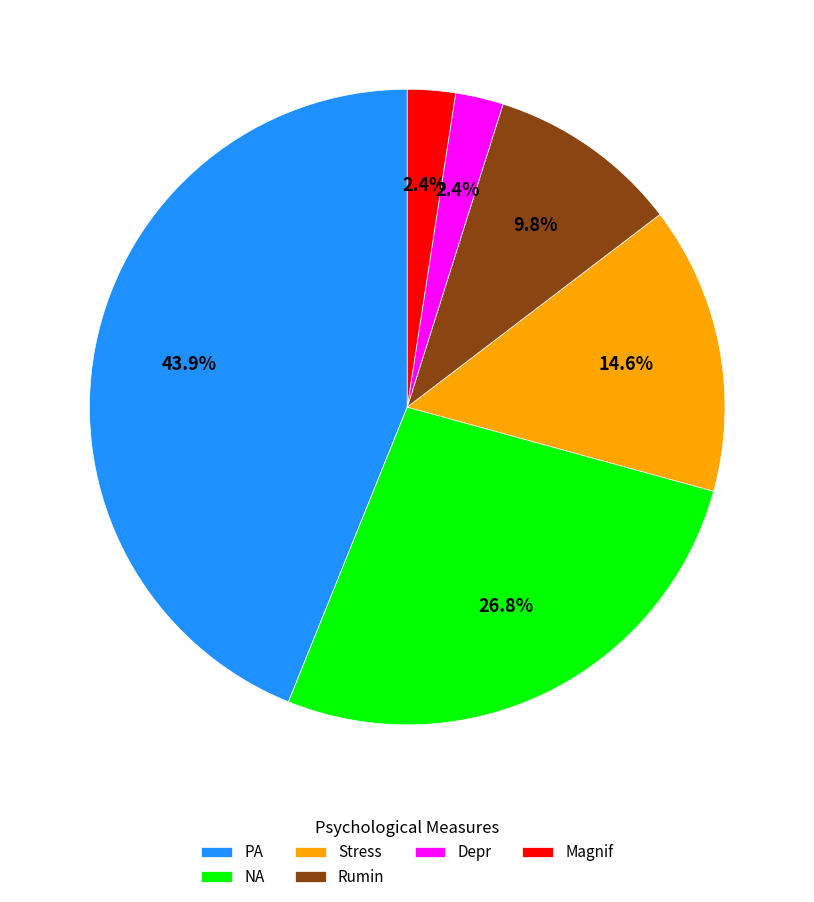

Is there any slice that represents more than half of the pie?

No